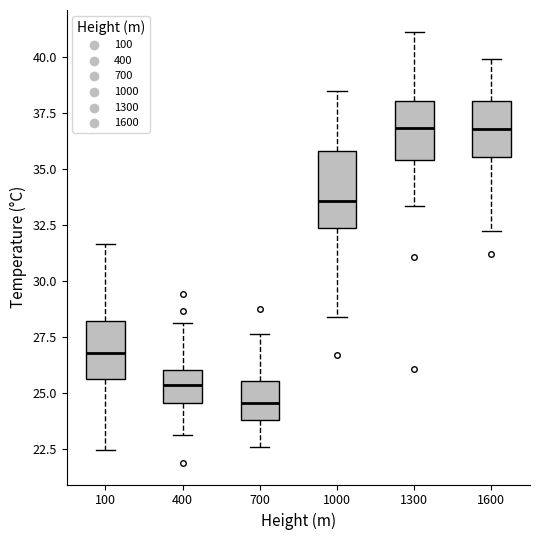

Which box has the lowest median line?

700